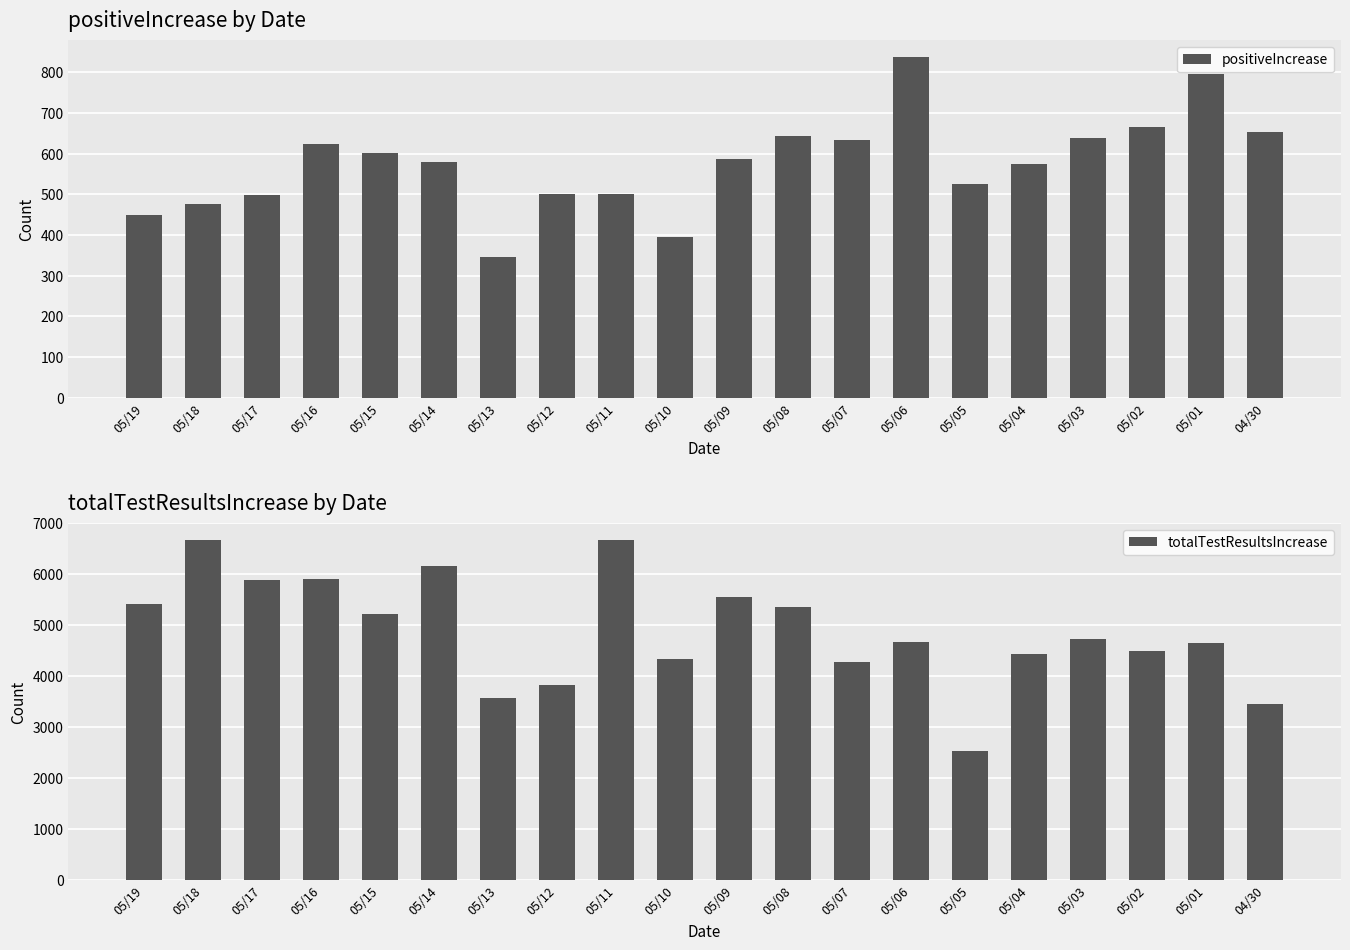

Which category has the highest value in the positiveIncrease series?

05/06